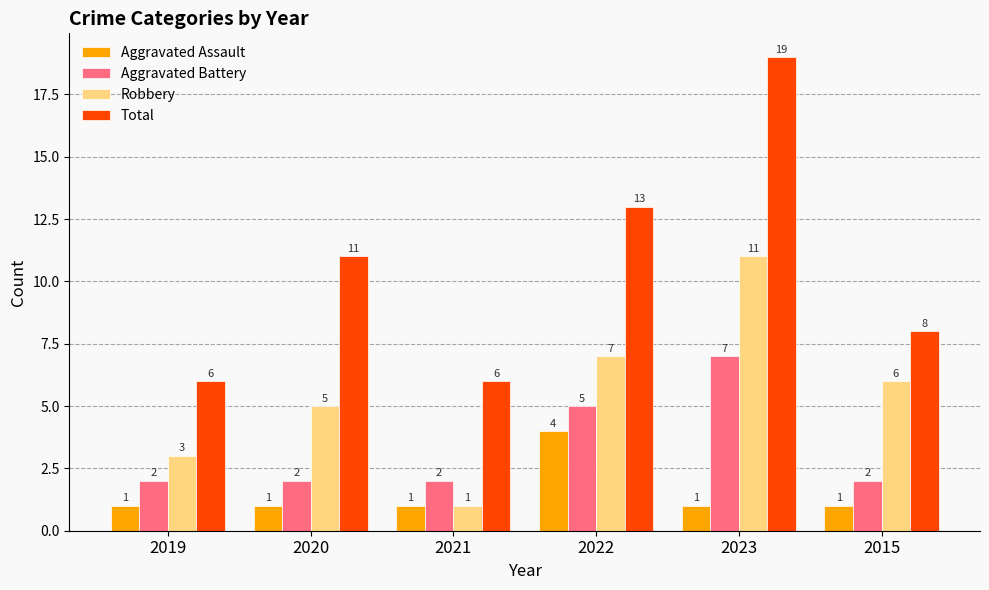

What position from the right is 2023?

2